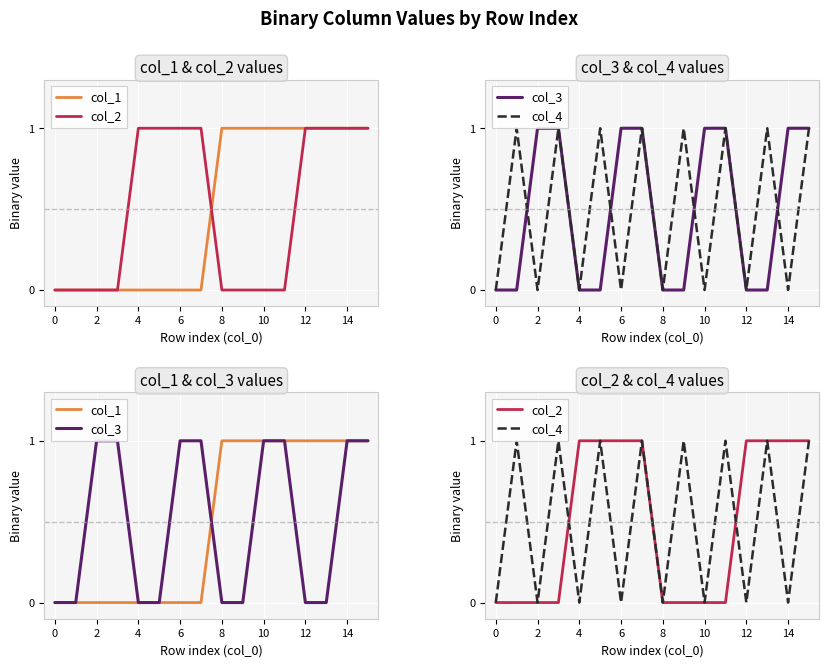

What is the difference between the maximum and minimum values in the col_4 series?

1